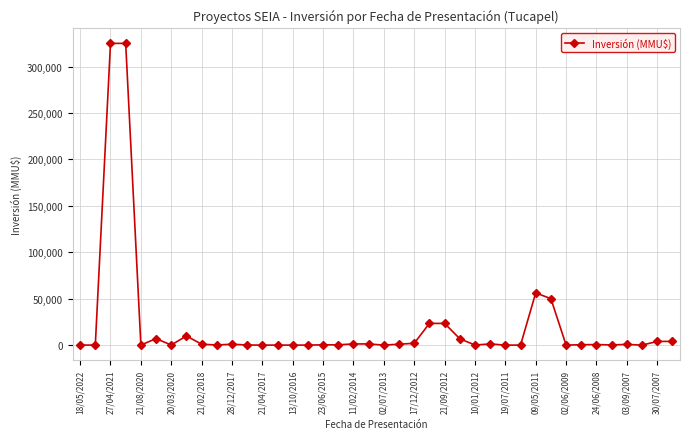

True or false: the data has more than 1 interior local peaks.

True